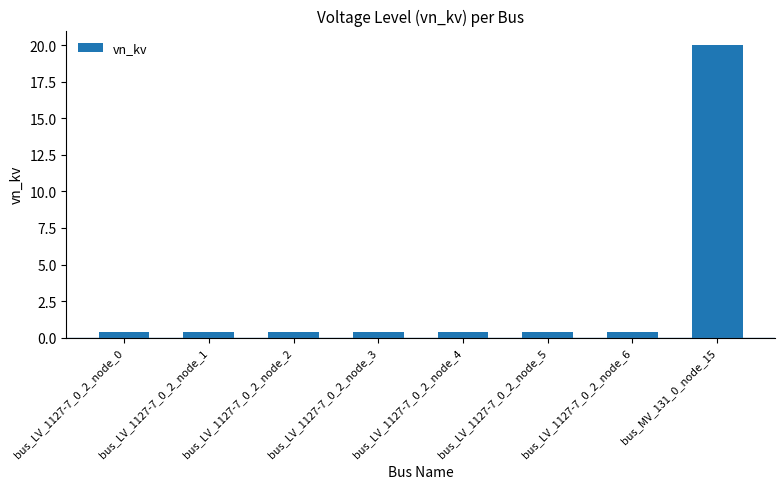

What is the label of the 4th bar from the left?

bus_LV_1127-7_0_2_node_3